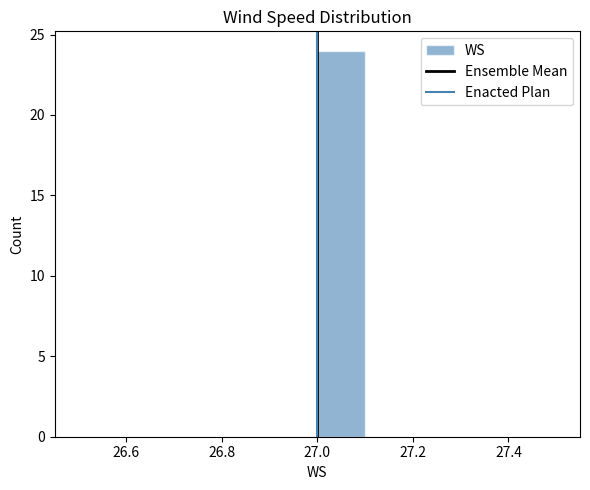

Reading left to right, list every bar in this chart as the range it spans on the x-axis followed by its height. The values are not printed on the chart, so give them approximately, as read against the axis.

26.5 to 26.6: 0
26.6 to 26.7: 0
26.7 to 26.8: 0
26.8 to 26.9: 0
26.9 to 27.0: 0
27.0 to 27.1: 24
27.1 to 27.2: 0
27.2 to 27.3: 0
27.3 to 27.4: 0
27.4 to 27.5: 0